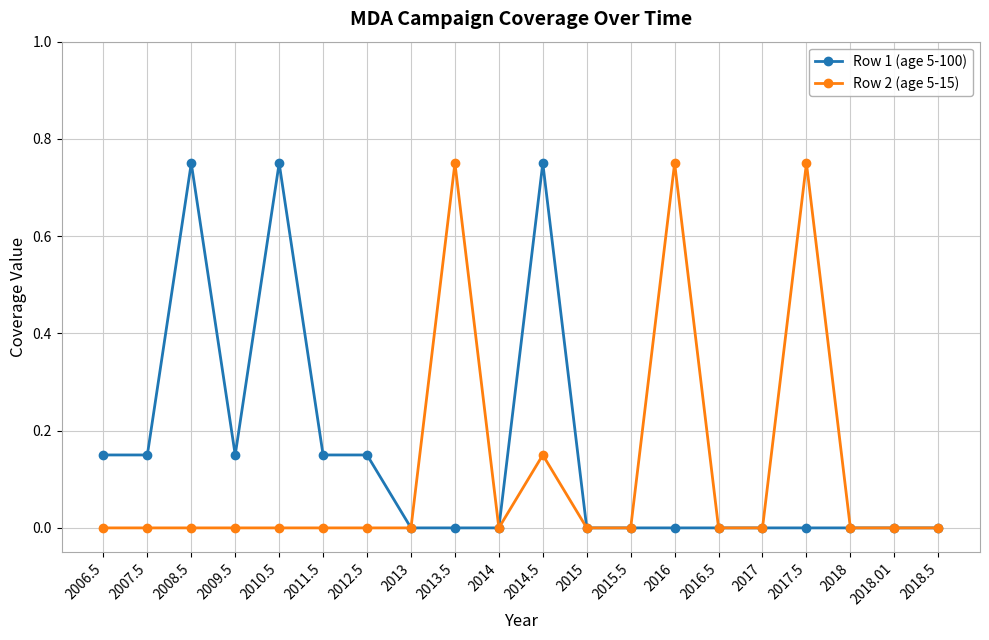

How many series are shown in this chart?

2